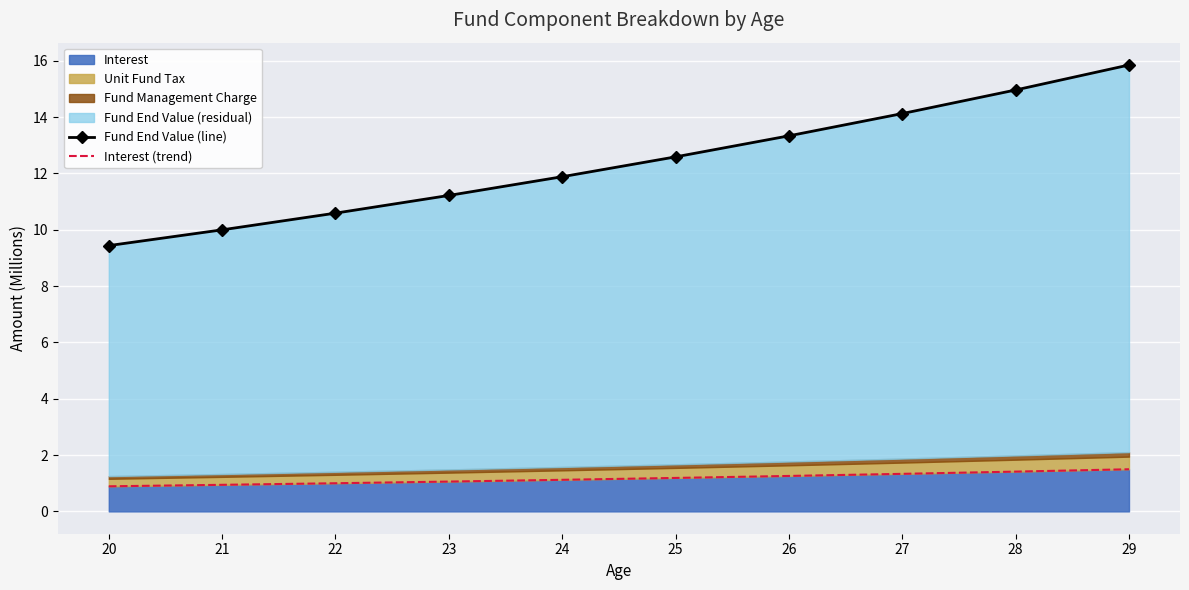

What is the highest value of the Fund End Value (line) series?

15.9